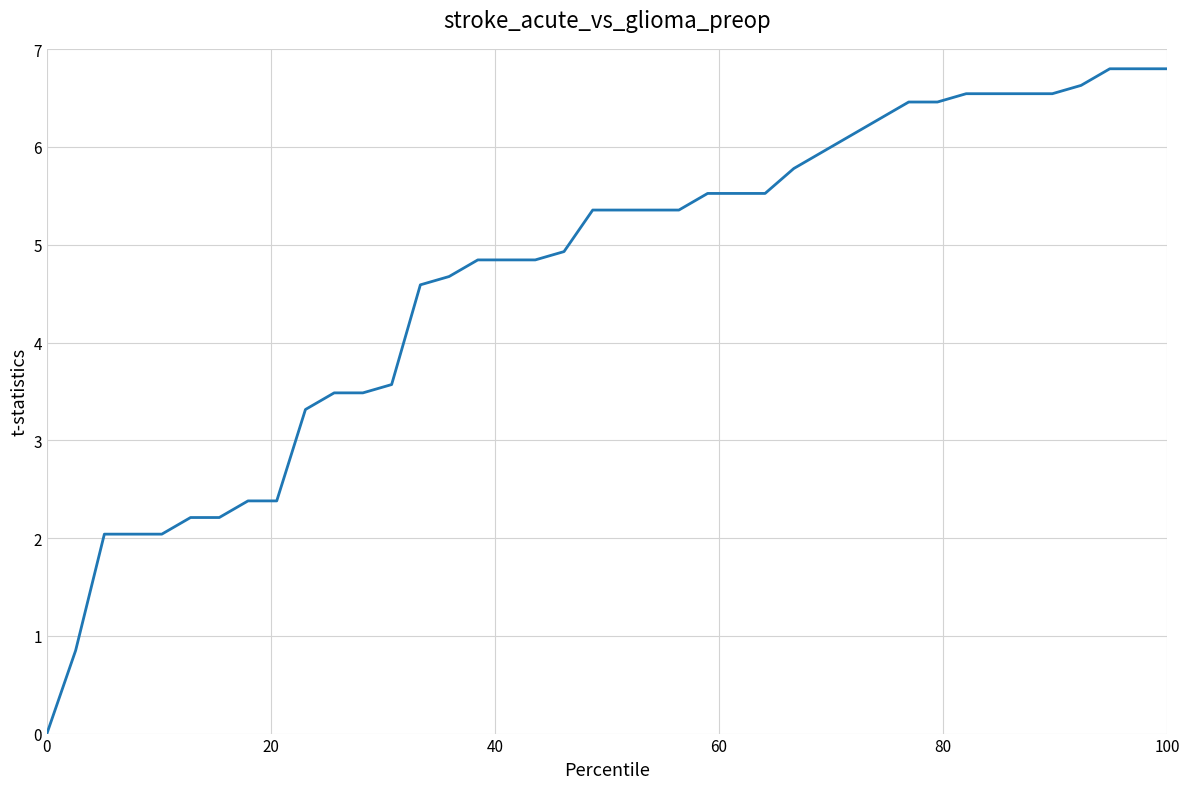

What is the difference between the maximum and minimum values?

6.8